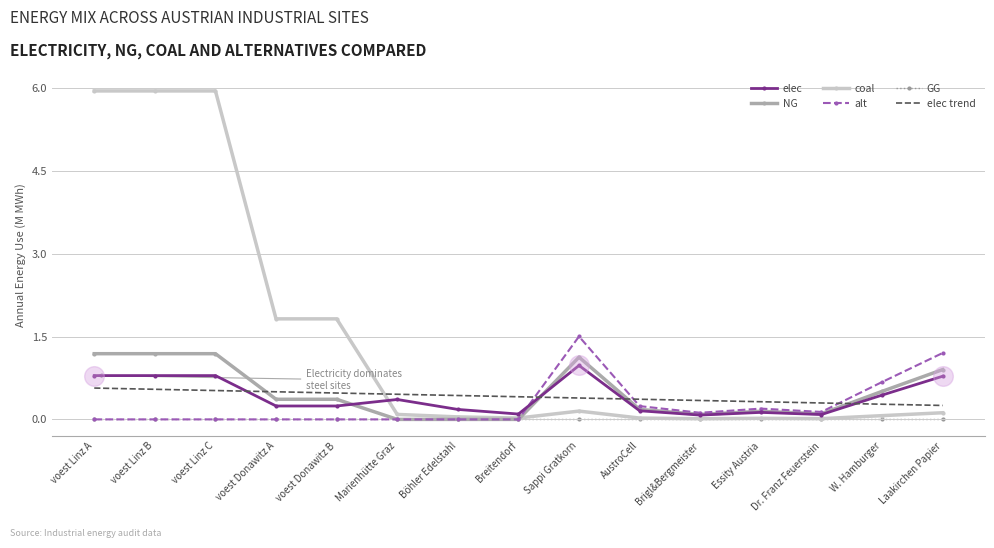

Which series has the widest spread of values?

coal